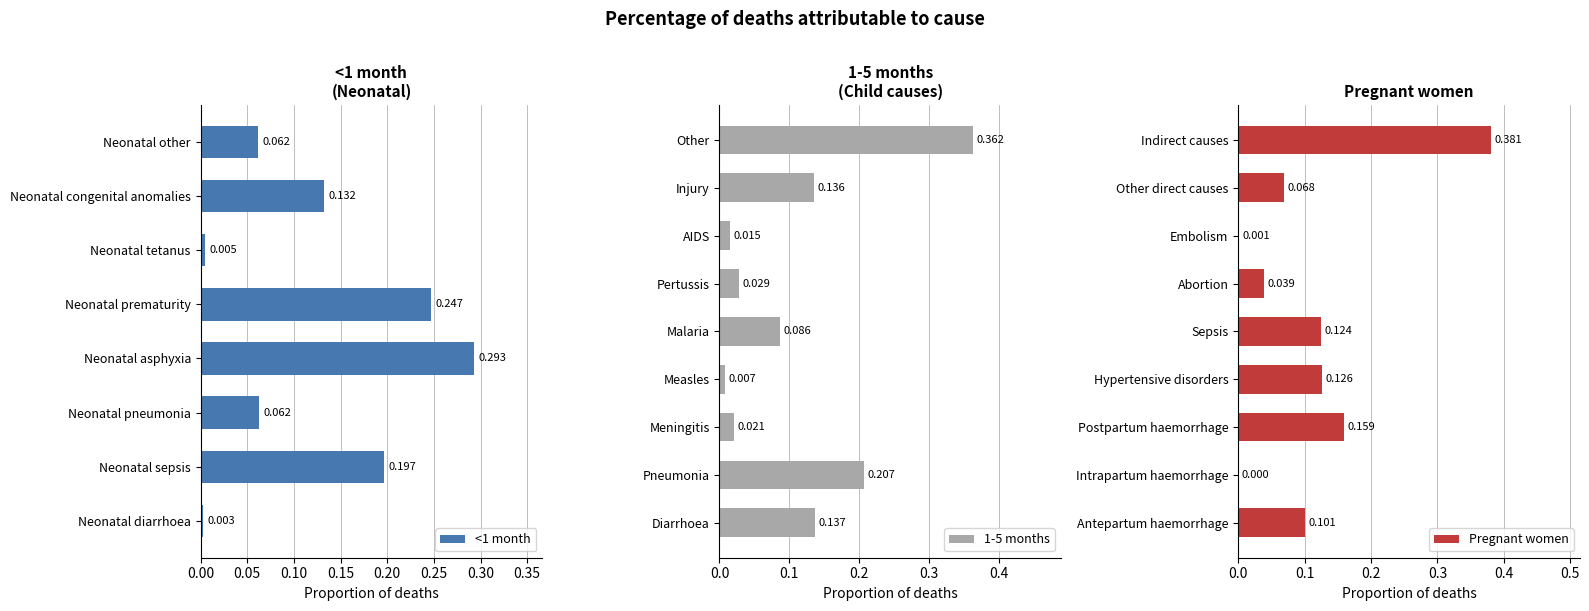

How many series are shown in this chart?

3